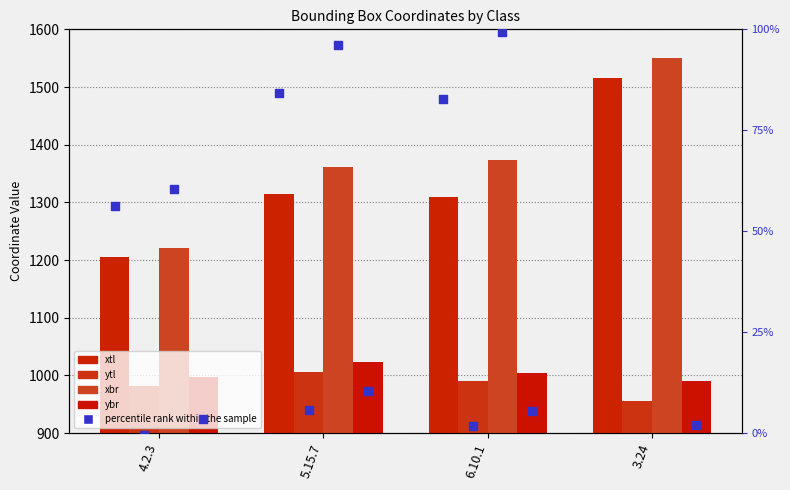

At which category is the sum across all series the highest?

3.24